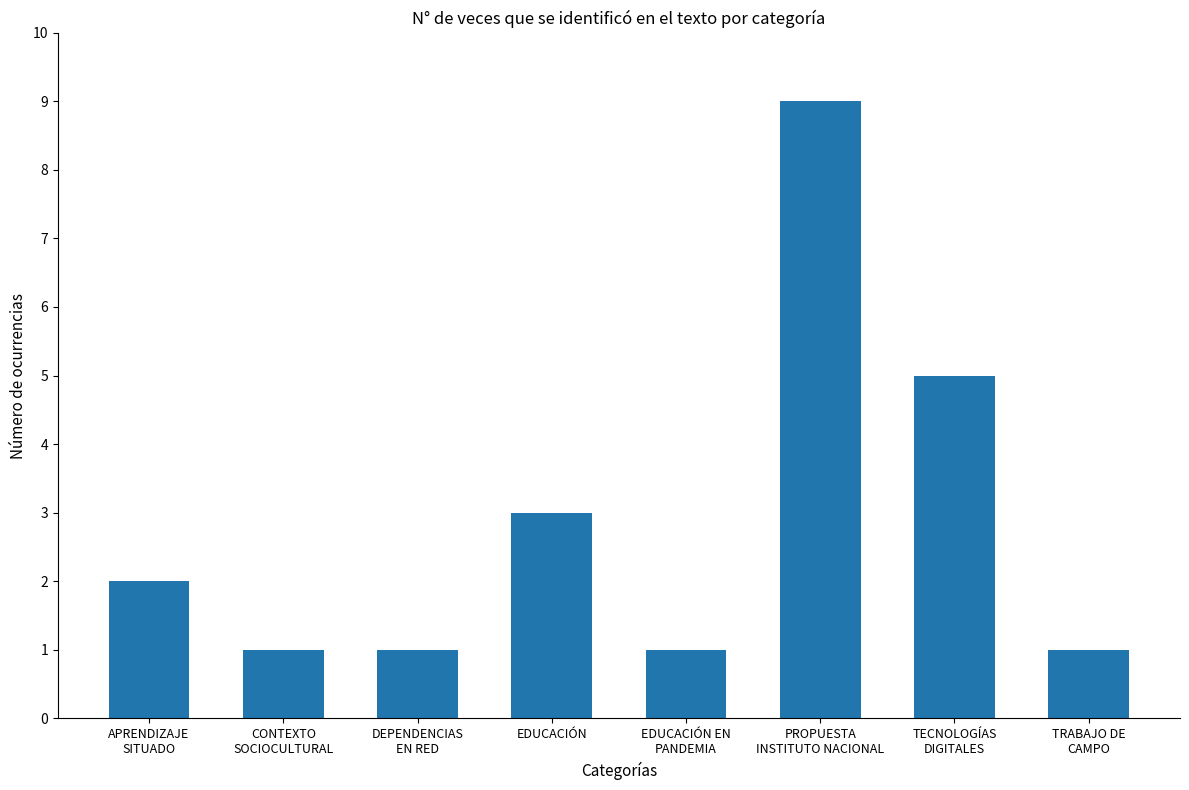

Count the number of data series in this chart.

1